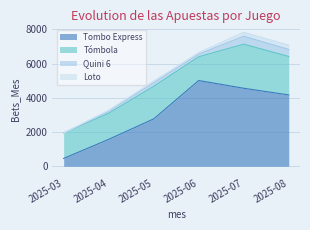

What value does the Quini 6 series have at 2025-06, to the nearest 5?

155